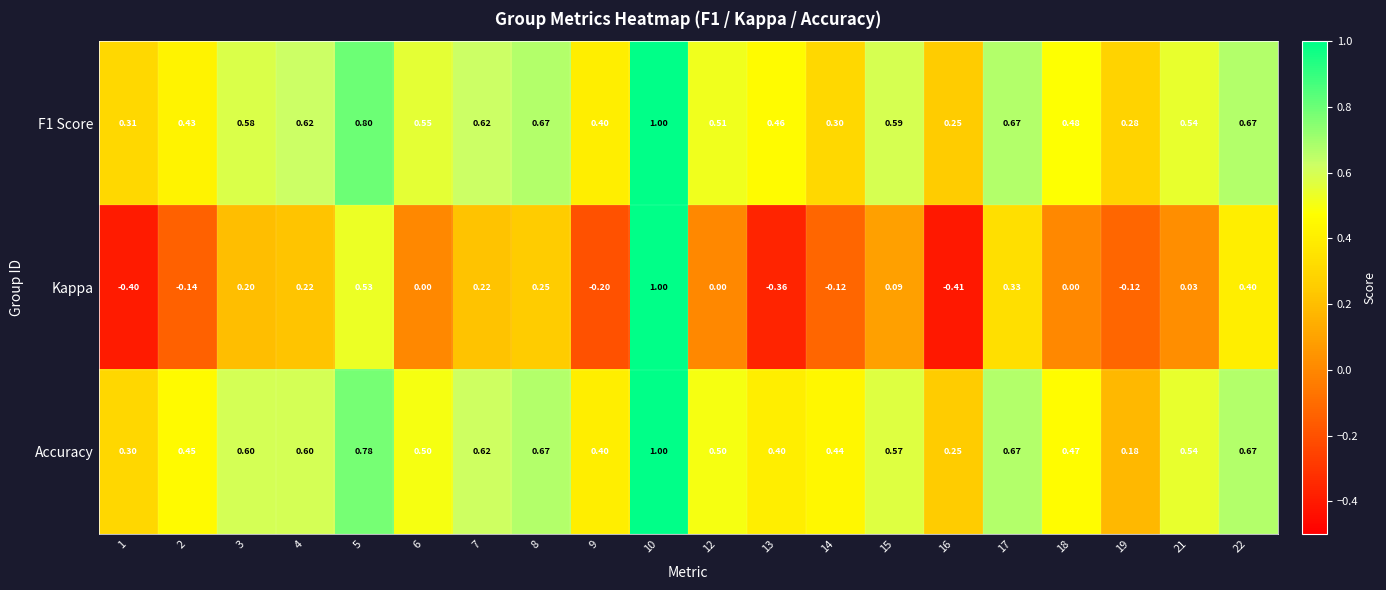

Between 16 and 18, which series saw the biggest shift?

Kappa